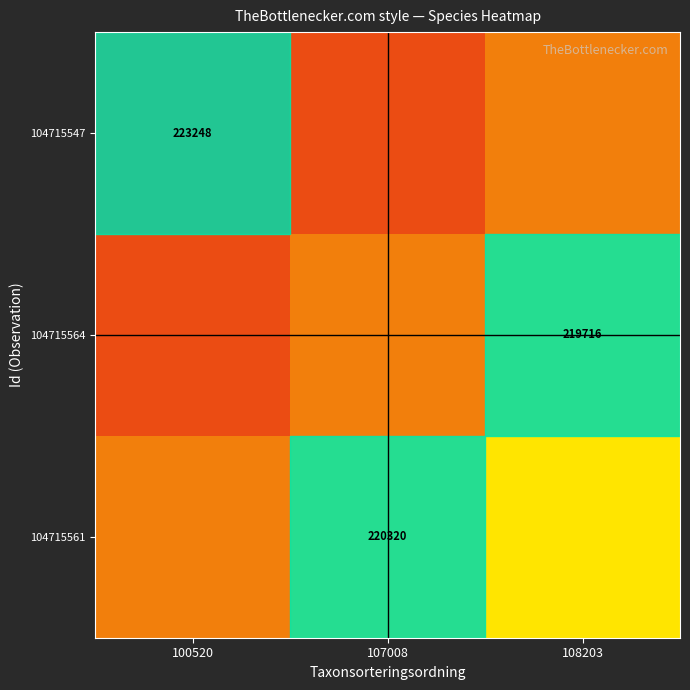

What is the total value across all series at 100520?

0.7